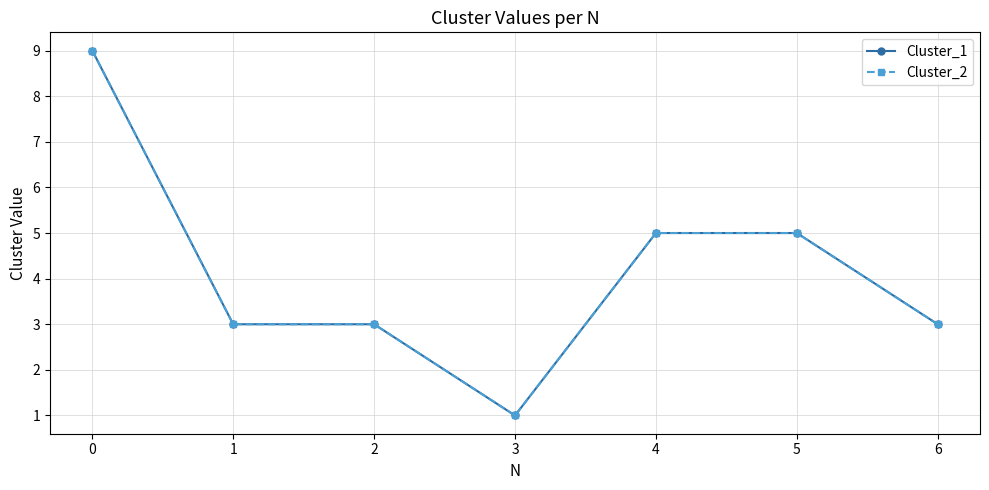

Which series has the largest total across all categories?

Cluster_1